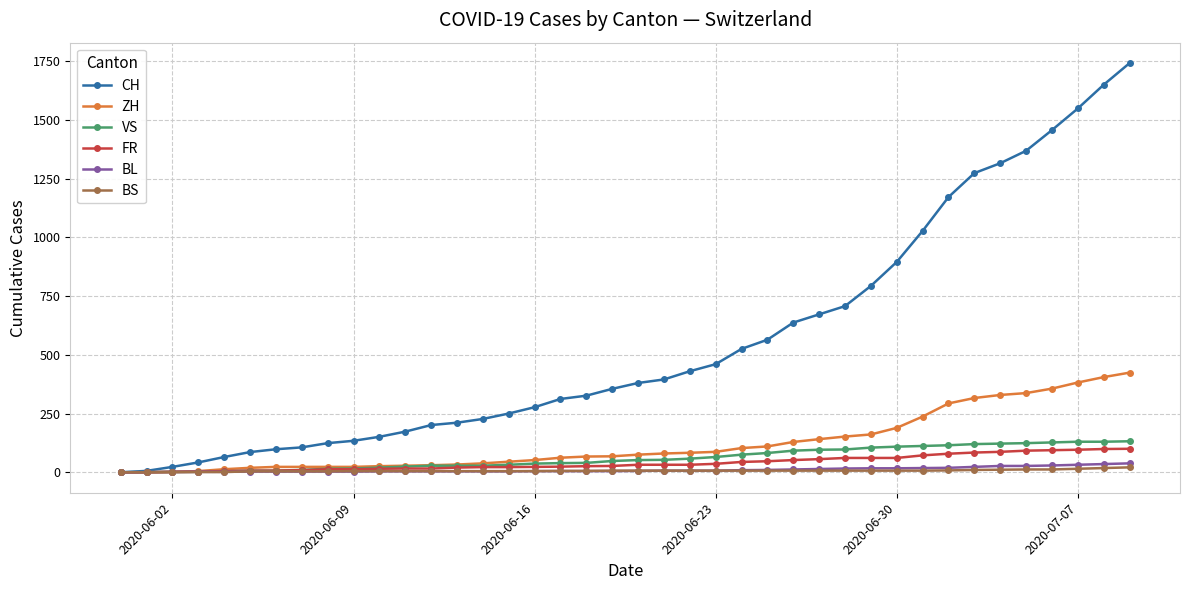

What is the greatest value displayed?

1741